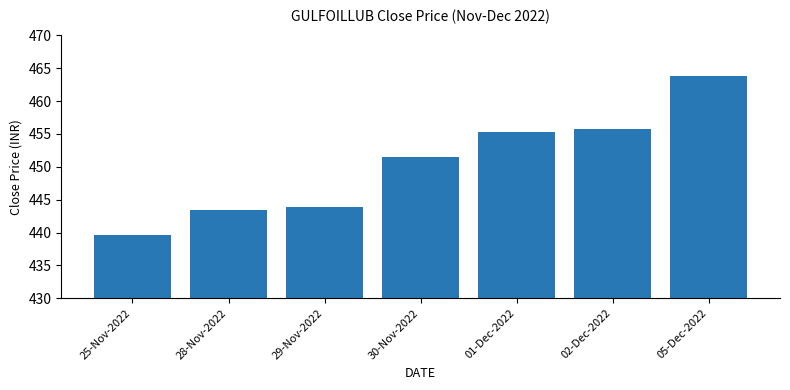

What is the ratio of the value at 30-Nov-2022 to the value at 05-Dec-2022?

1.0